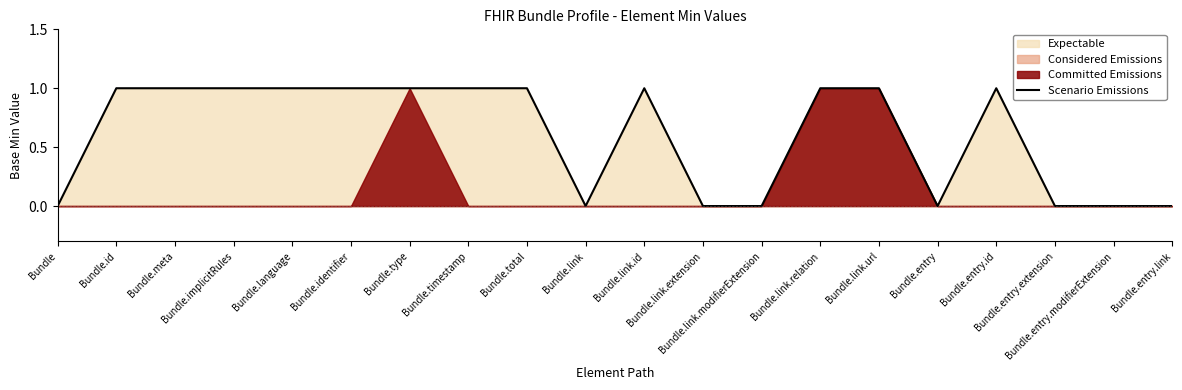

Reading left to right, extract all data points from this chart.

Bundle=0	Bundle.id=1	Bundle.meta=1	Bundle.implicitRules=1	Bundle.language=1	Bundle.identifier=1	Bundle.type=1	Bundle.timestamp=1	Bundle.total=1	Bundle.link=0	Bundle.link.id=1	Bundle.link.extension=0	Bundle.link.modifierExtension=0	Bundle.link.relation=1	Bundle.link.url=1	Bundle.entry=0	Bundle.entry.id=1	Bundle.entry.extension=0	Bundle.entry.modifierExtension=0	Bundle.entry.link=0